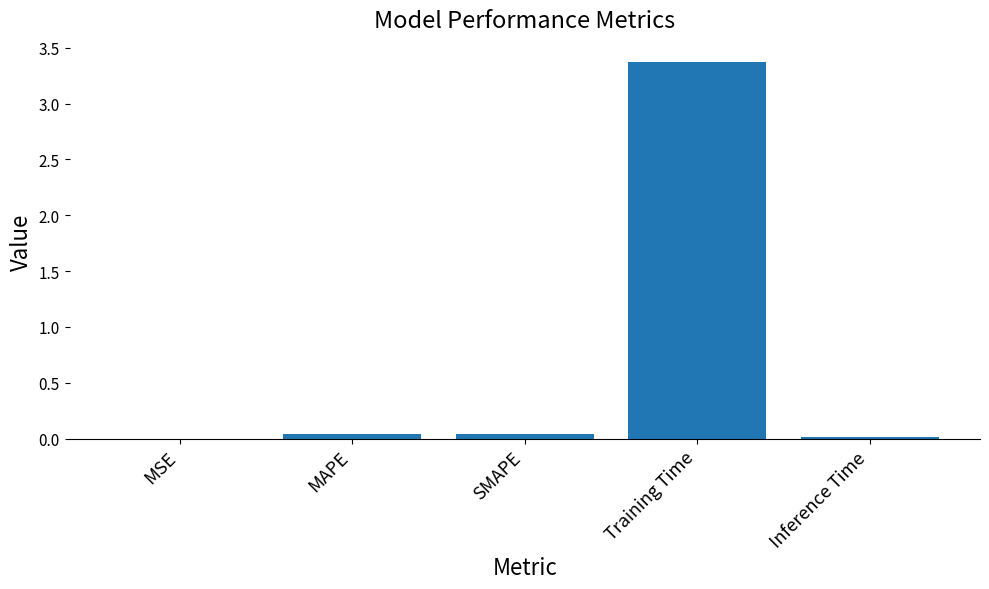

Is it true that the value at SMAPE is 0.0?

True